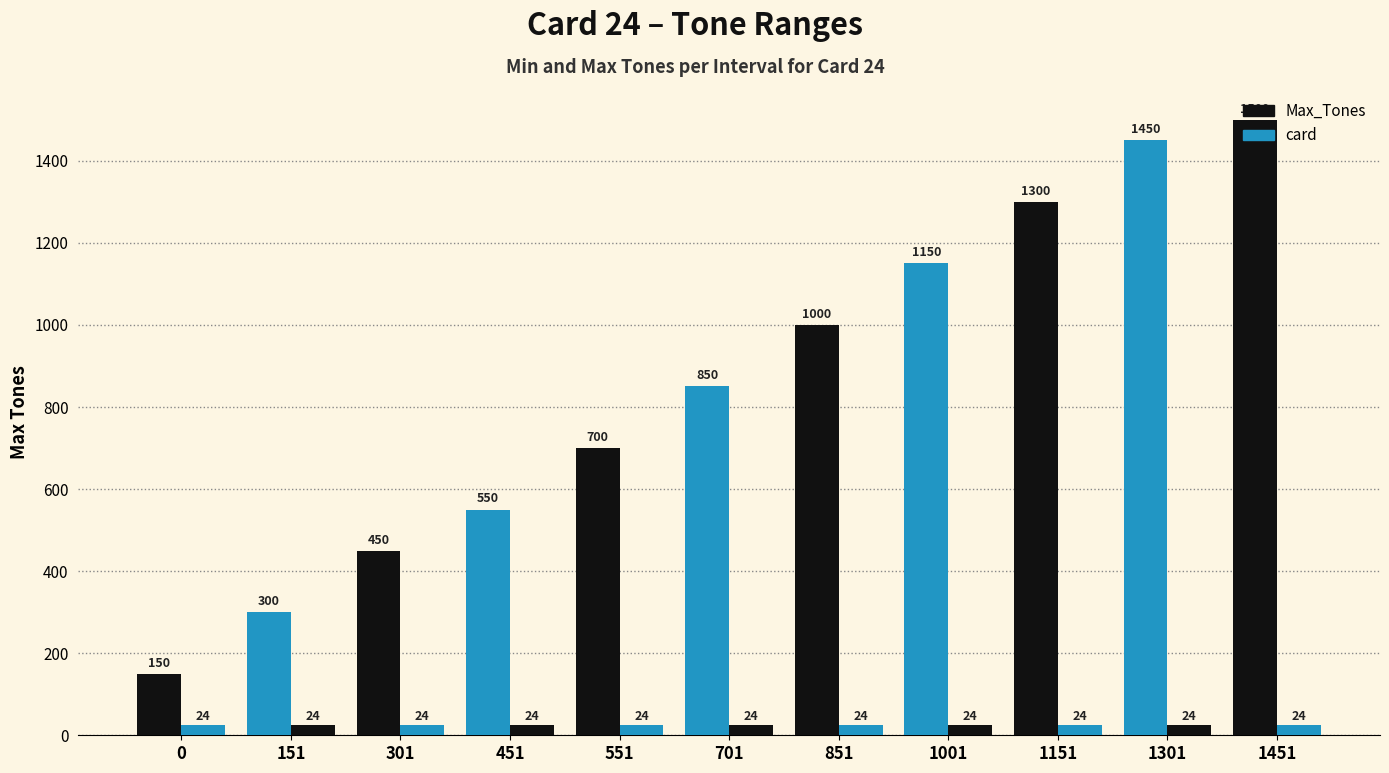

What is the difference between the highest and lowest values at 0?

126